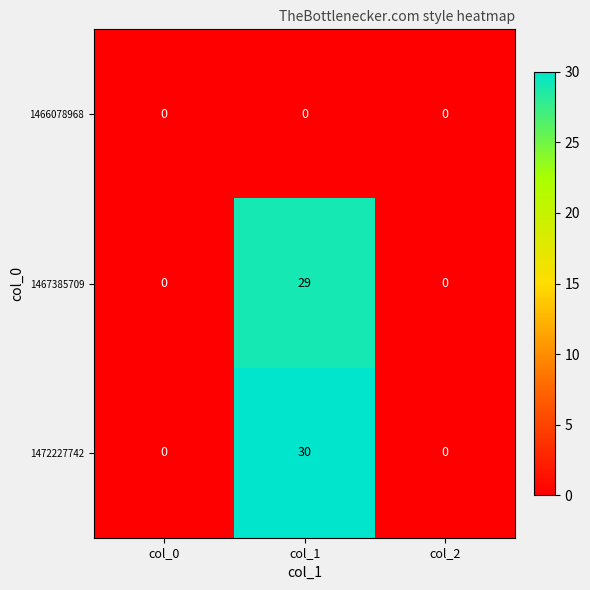

How many series are shown in this chart?

3